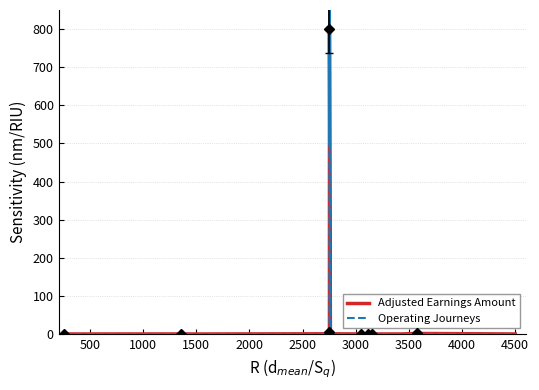

Between which two adjacent categories do Operating Journeys and Adjusted Earnings Amount first intersect?

3000 and 3500